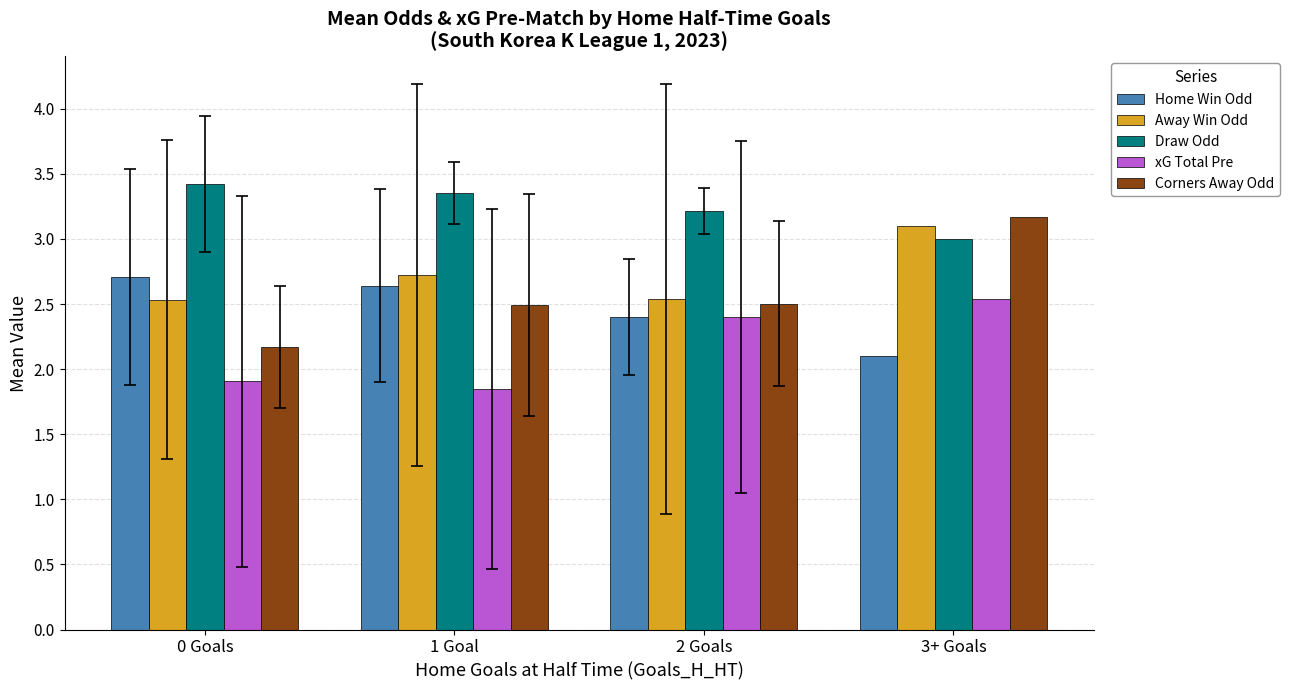

Where is Home Win Odd nearest to the value 2?

3+ Goals